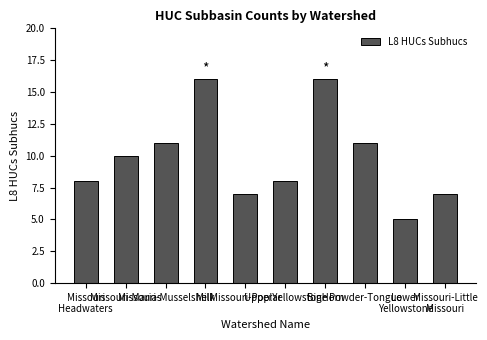

What is the greatest value displayed?

16